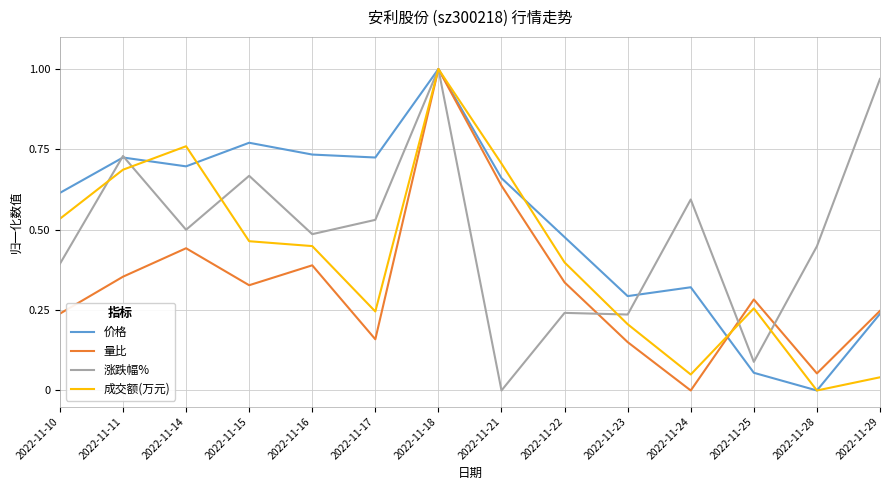

At which label does 价格 reach its minimum?

2022-11-28